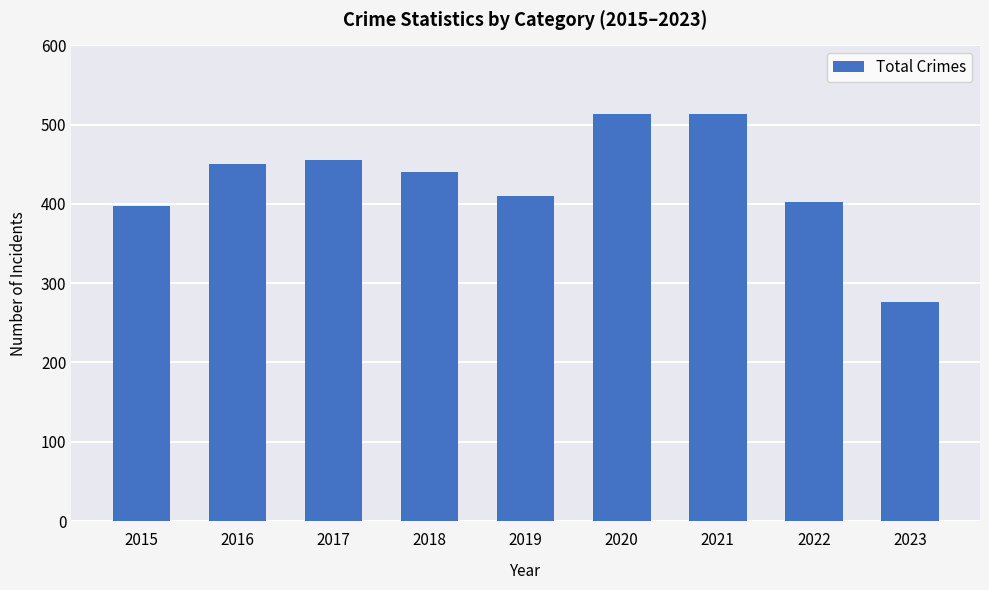

Between 2021 and 2019, which is larger?

2021